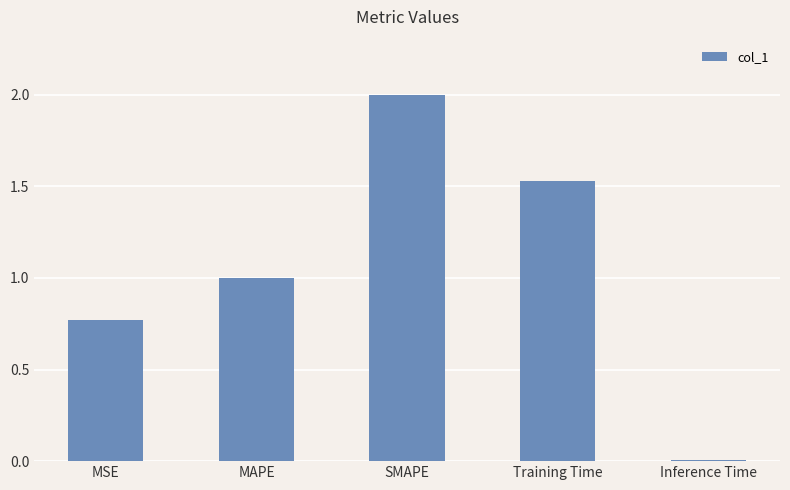

How many values exceed 1?

3